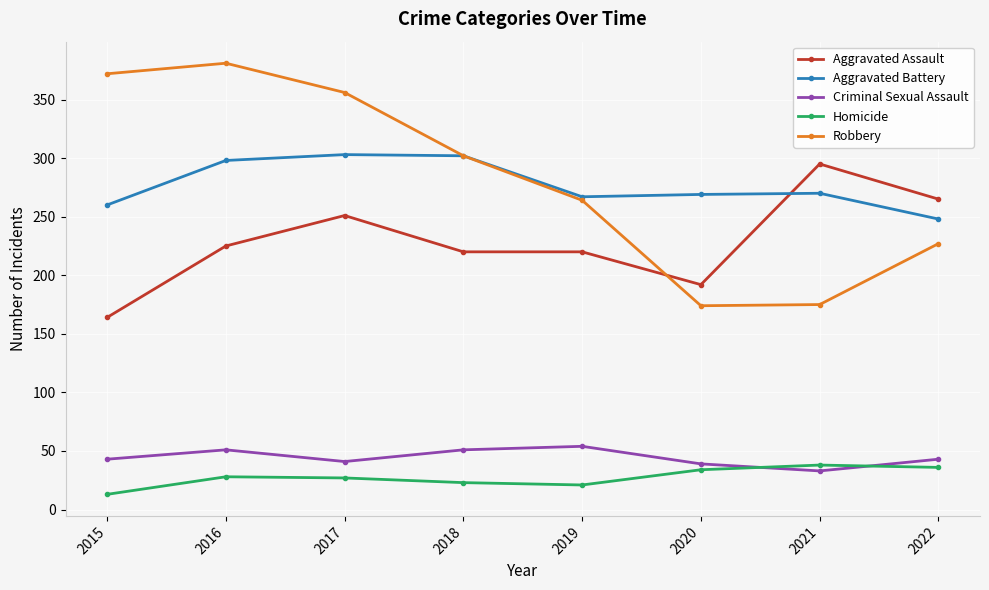

True or false: Robbery has more than 0 interior local peaks.

True